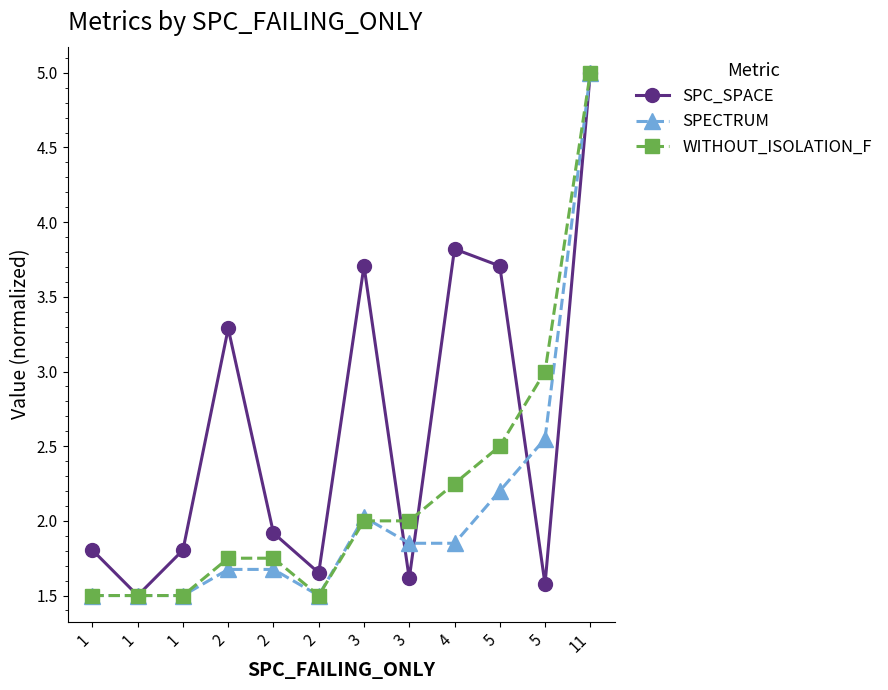

What is the smallest value displayed?

1.5